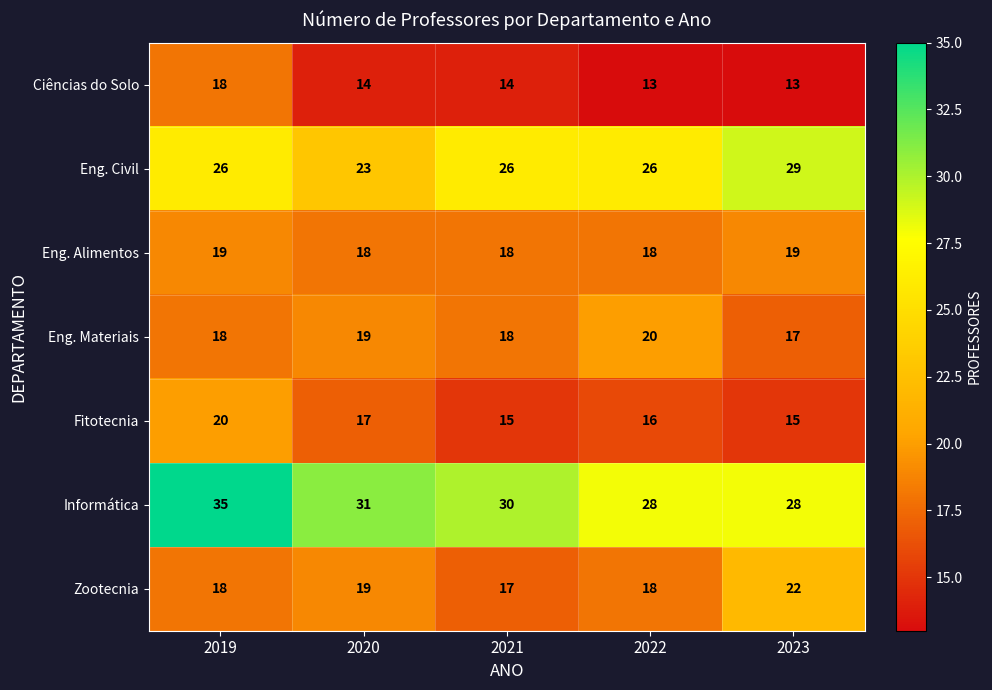

Read the Eng. Materiais value at 2021.

18